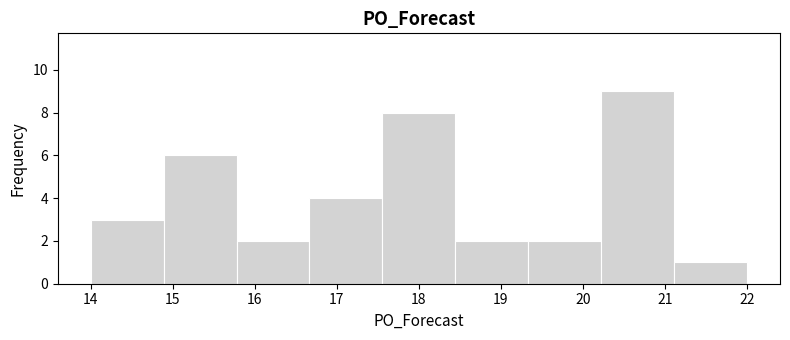

Reading left to right, list every bar in this chart as the range it spans on the x-axis followed by its height. Neither the bar edges nor the heights are printed on the chart, so give them approximately, as read against the axes.

14.0 to 14.9: 3
14.9 to 15.8: 6
15.8 to 16.7: 2
16.7 to 17.6: 4
17.6 to 18.4: 8
18.4 to 19.3: 2
19.3 to 20.2: 2
20.2 to 21.1: 9
21.1 to 22.0: 1